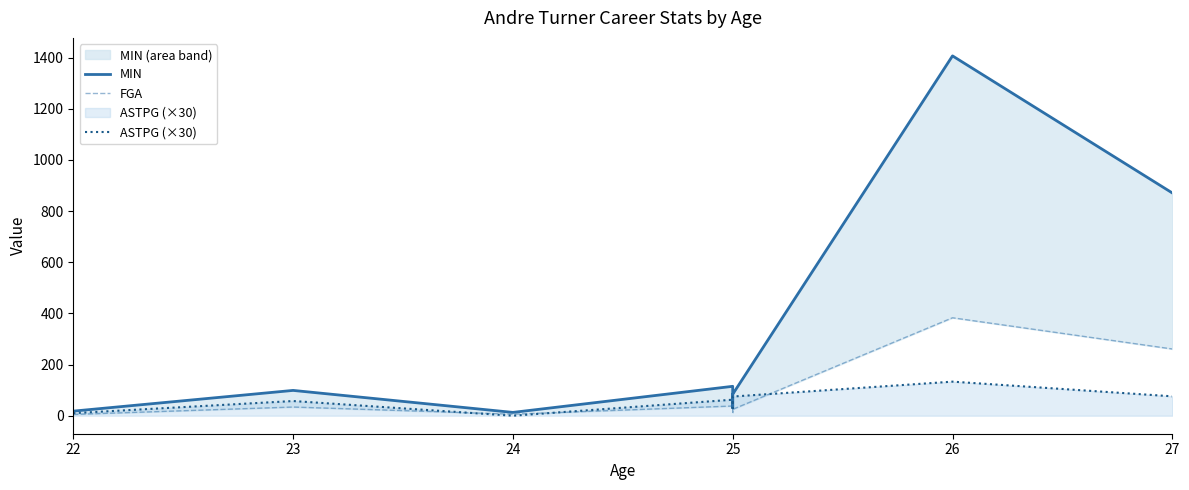

What is the average value of the MIN series?

329.8